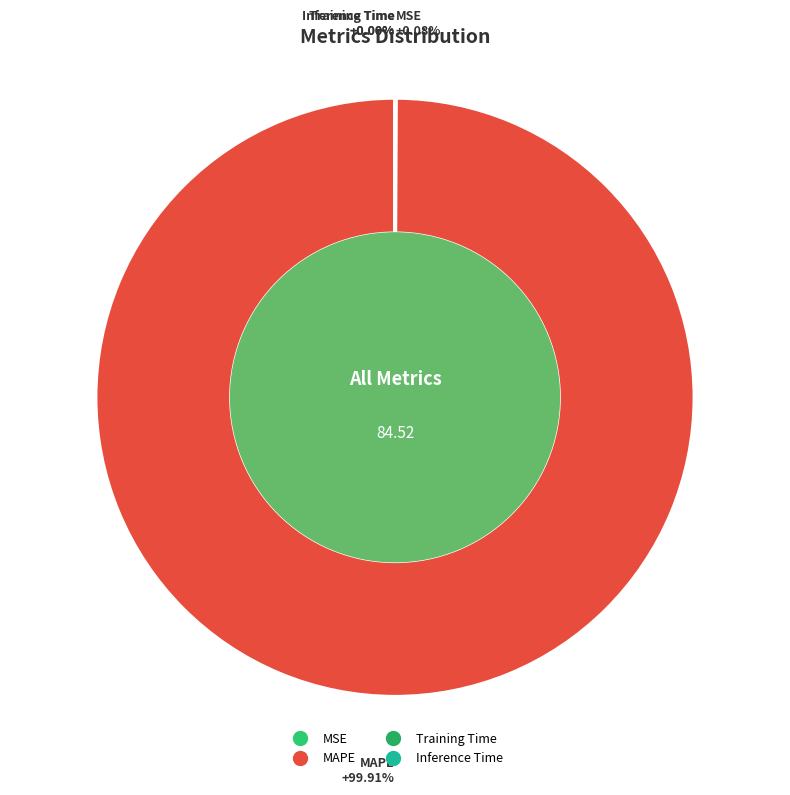

Which category has the biggest portion of the pie?

MAPE